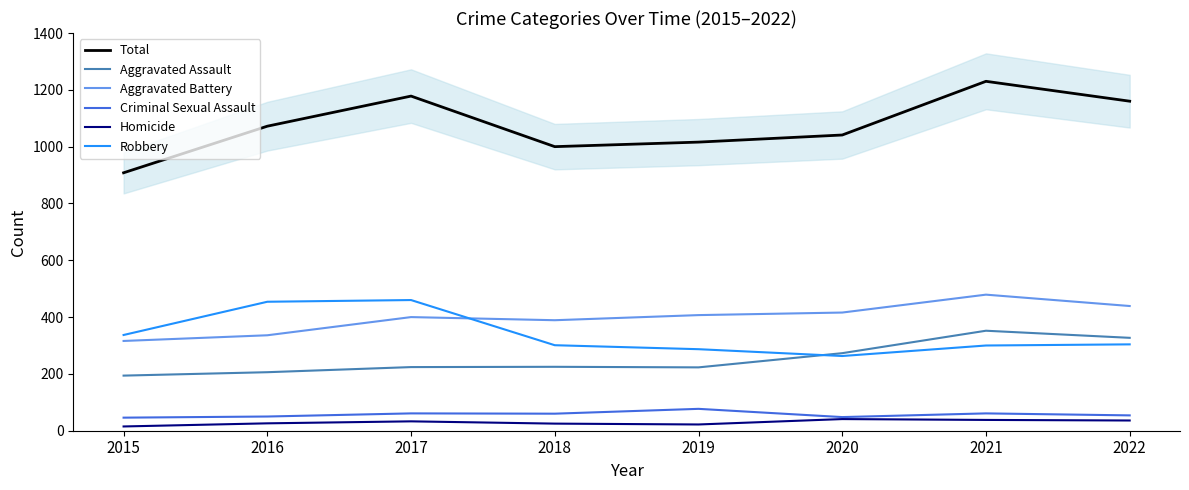

What is the difference between the second highest and minimum values in the Homicide series?

23